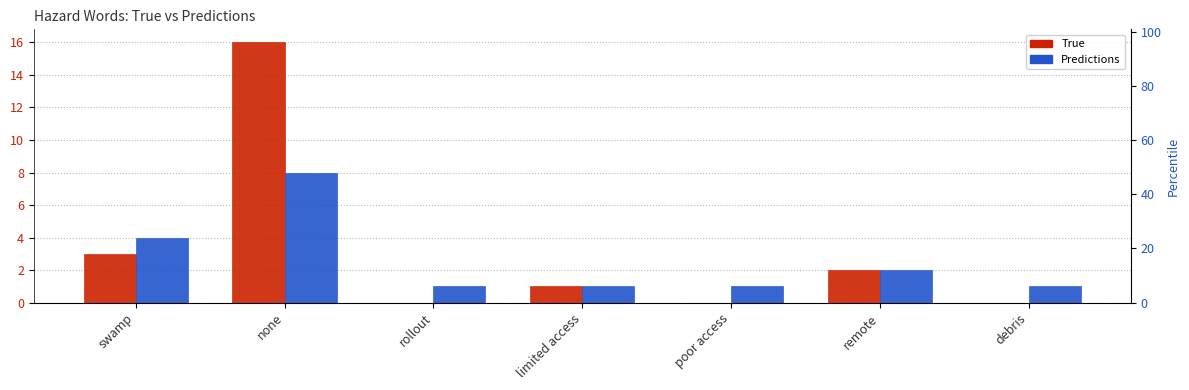

What is the sum of the True values at debris and remote?

2